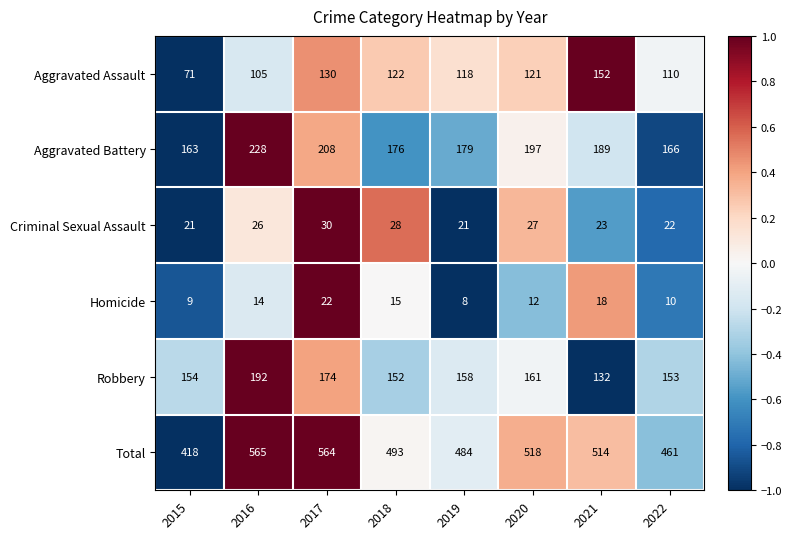

Which series changed the most between 2016 and 2017?

Aggravated Assault